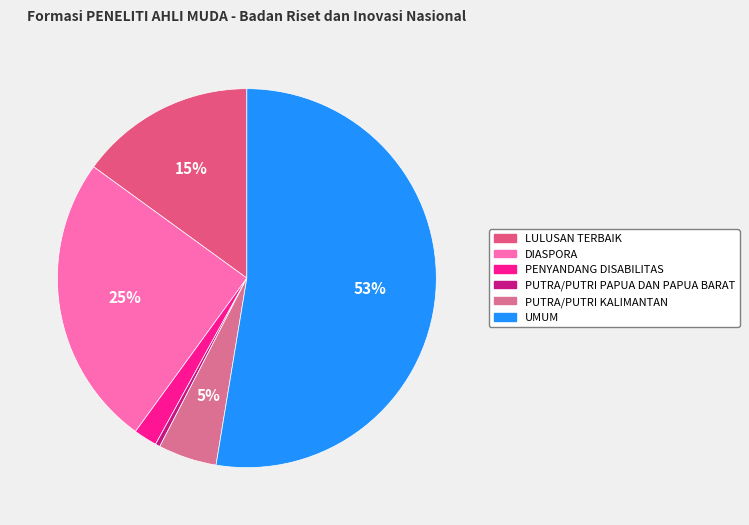

To the nearest percent, what is the combined percentage of PUTRA/PUTRI KALIMANTAN and UMUM?

58%